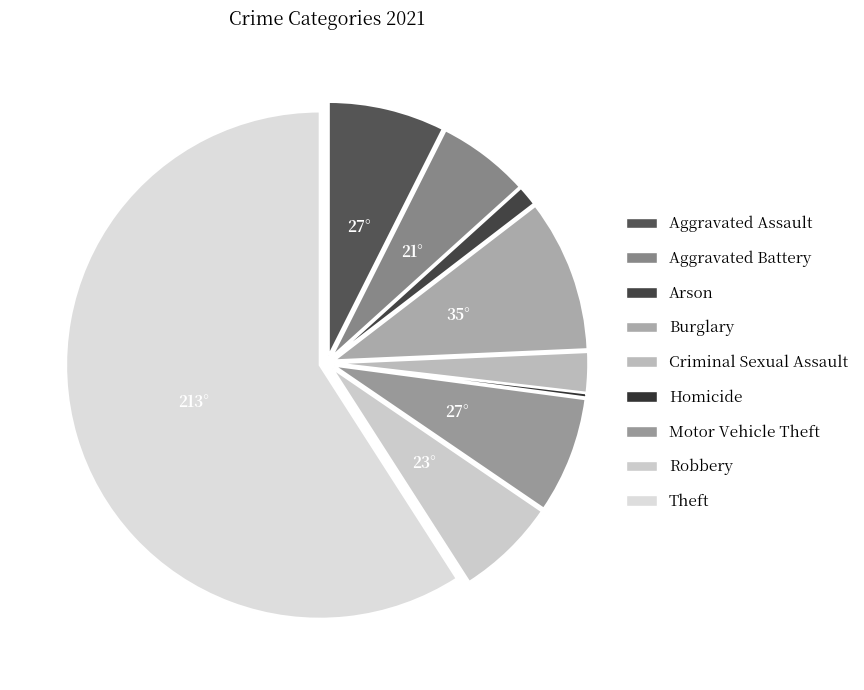

Combined, what portion of the pie is Aggravated Battery and Arson?

7.2%